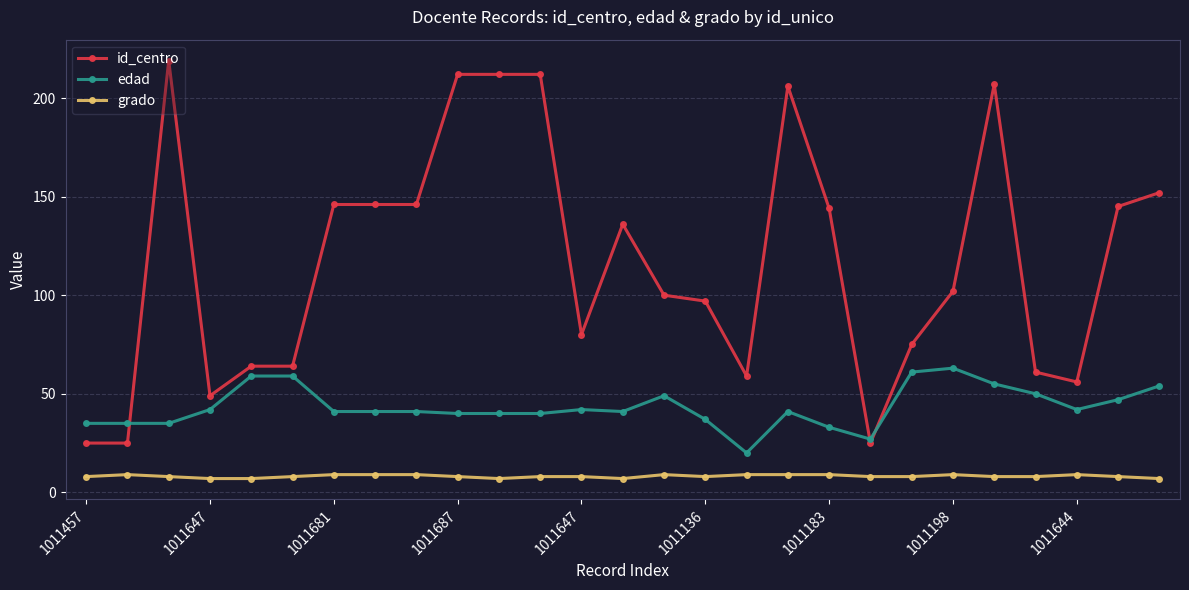

True or false: grado and id_centro cross at least once.

False